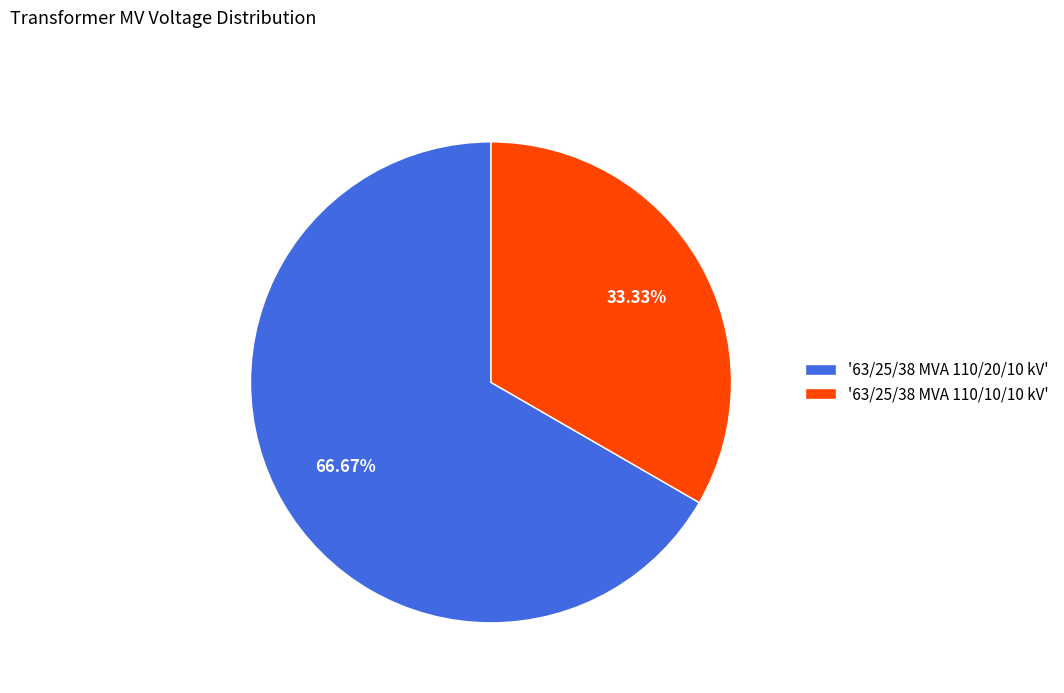

Rank the categories by value from highest to lowest.

'63/25/38 MVA 110/20/10 kV', '63/25/38 MVA 110/10/10 kV'